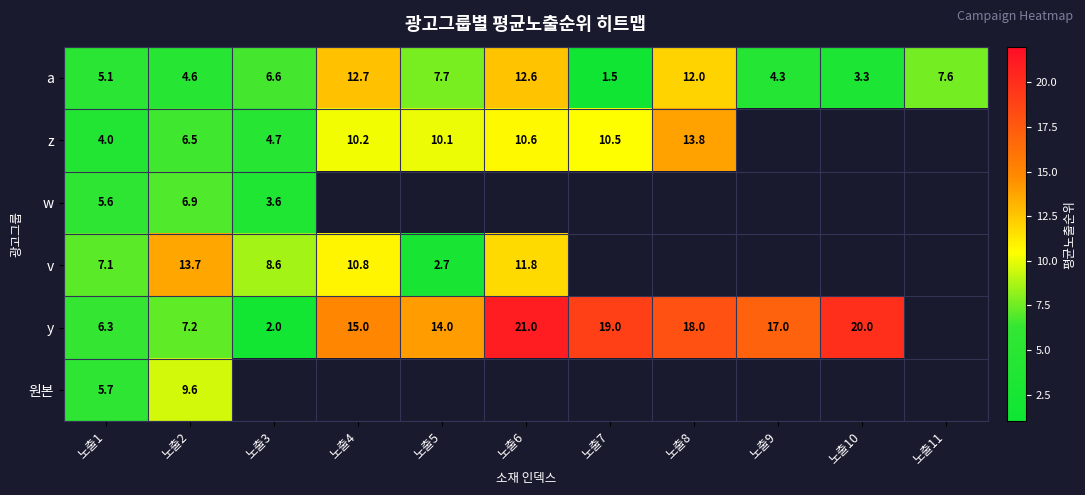

How many categories are shown in the chart?

11